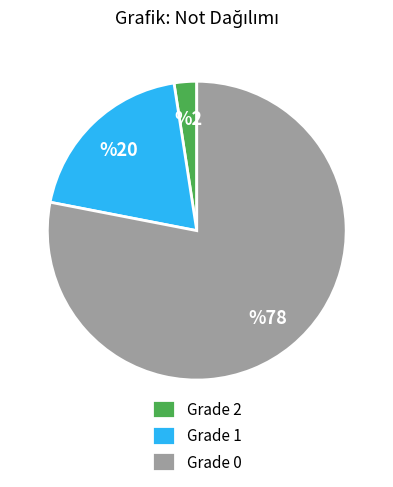

True or false: Grade 2 accounts for 8% of the total.

False